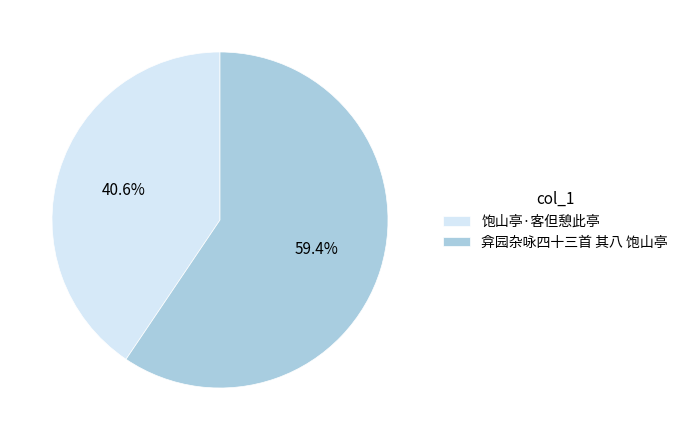

To the nearest percent, what percentage of the pie is 弇园杂咏四十三首 其八 饱山亭?

59%